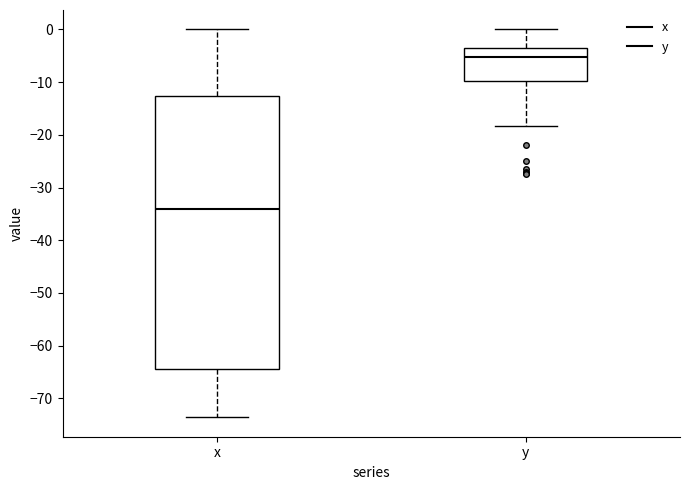

Comparing the boxes themselves (not the whiskers), which one is the tallest?

x